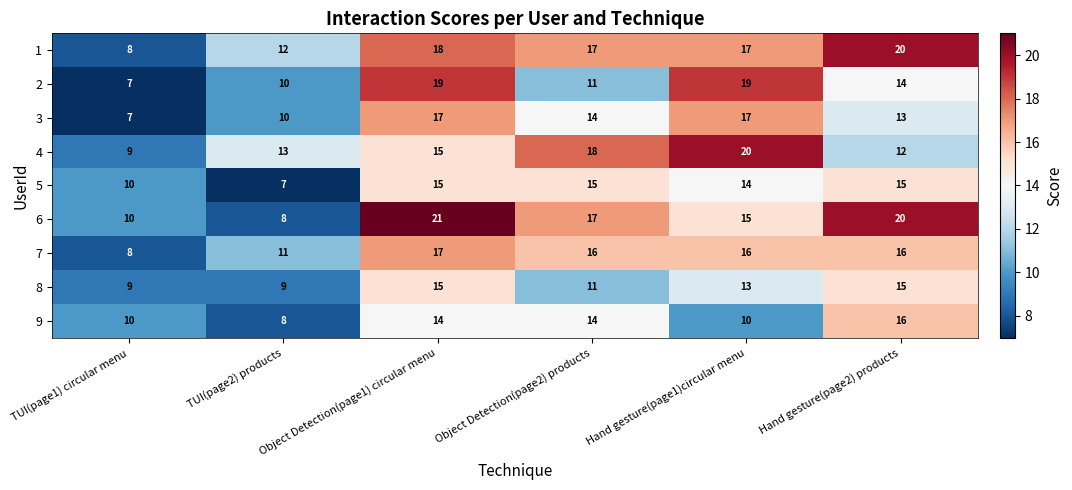

Where is 6 nearest to the value 14?

Hand gesture(page1)circular menu